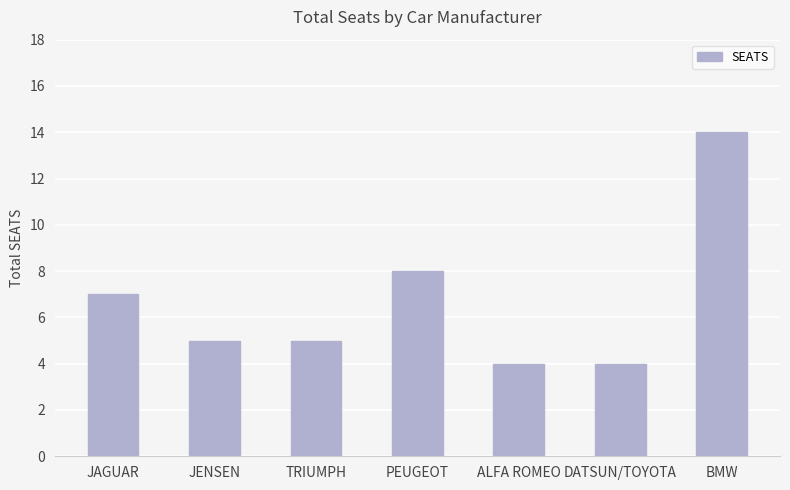

How many bars are there in total?

7